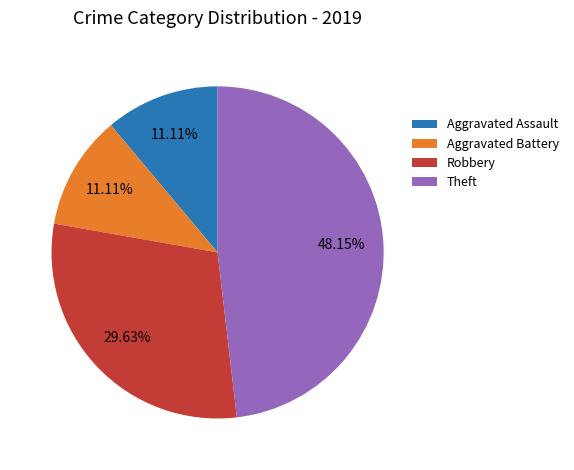

What is the largest slice in the pie chart?

Theft